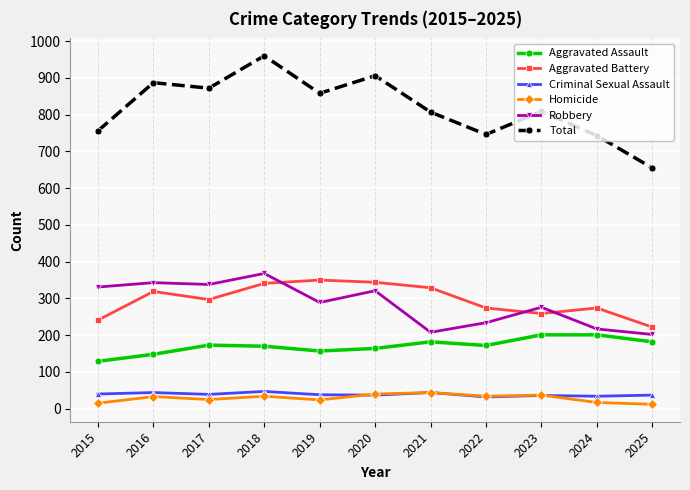

True or false: Criminal Sexual Assault and Aggravated Battery cross at least once.

False